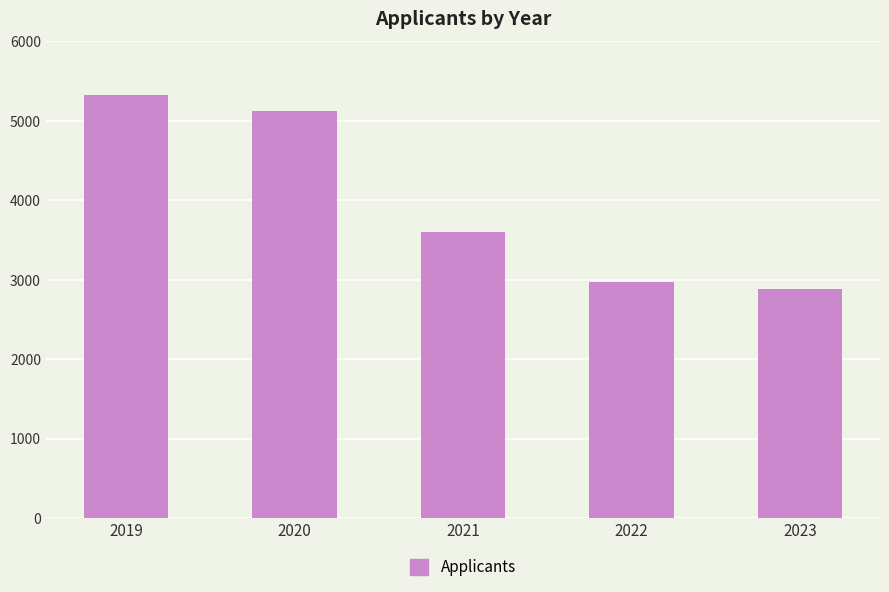

Rank the categories by value from highest to lowest.

2019, 2020, 2021, 2022, 2023